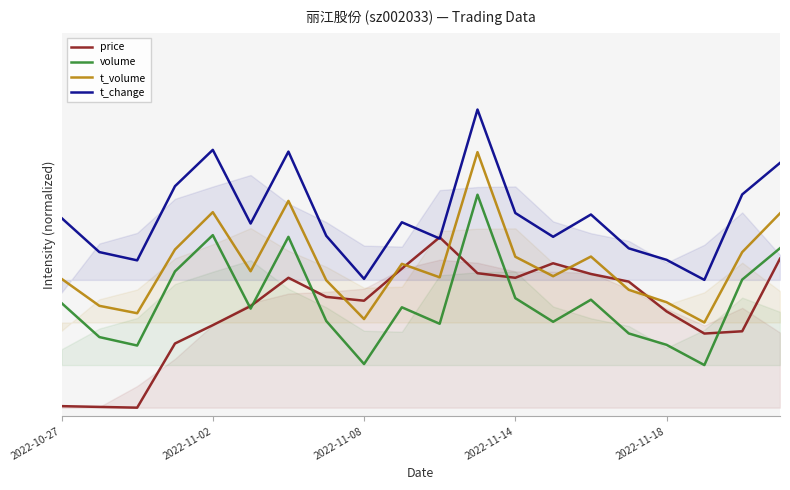

List the labels in order of t_volume value, smallest first.

17, 8, 2022-11-08, 2022-11-02, 16, 15, 7, 2022-10-27, 10, 13, 5, 9, 12, 14, 18, 2022-11-14, 19, 2022-11-18, 6, 11